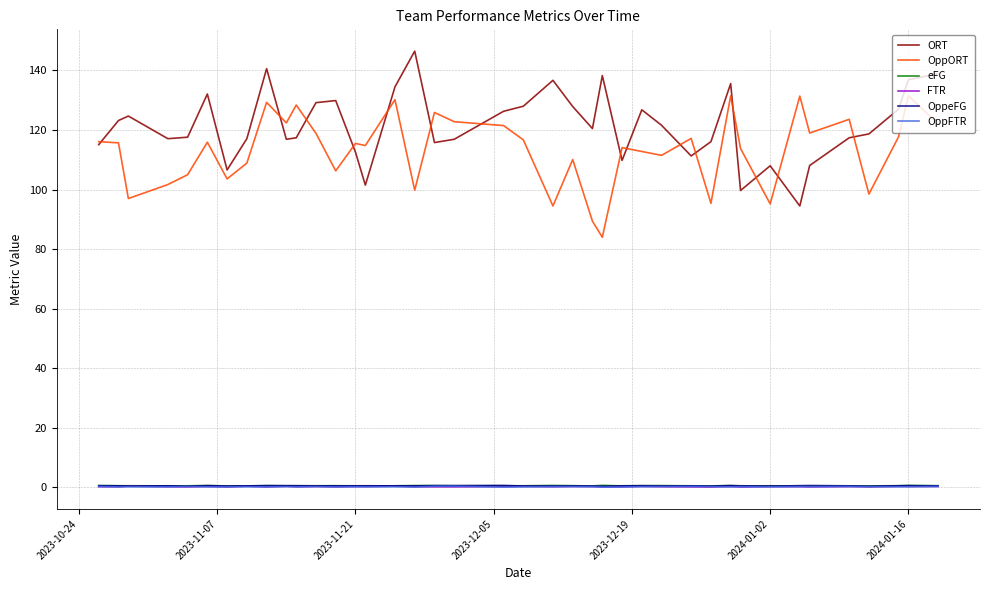

At how many categories does at least one series exceed 61?

40